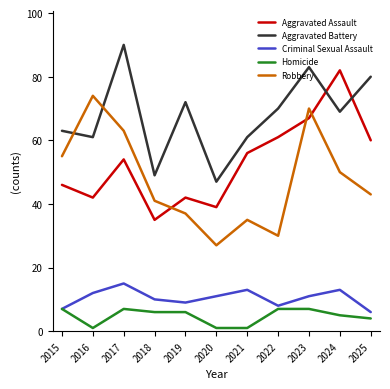

What is the difference between the maximum and minimum values in the Aggravated Assault series?

47